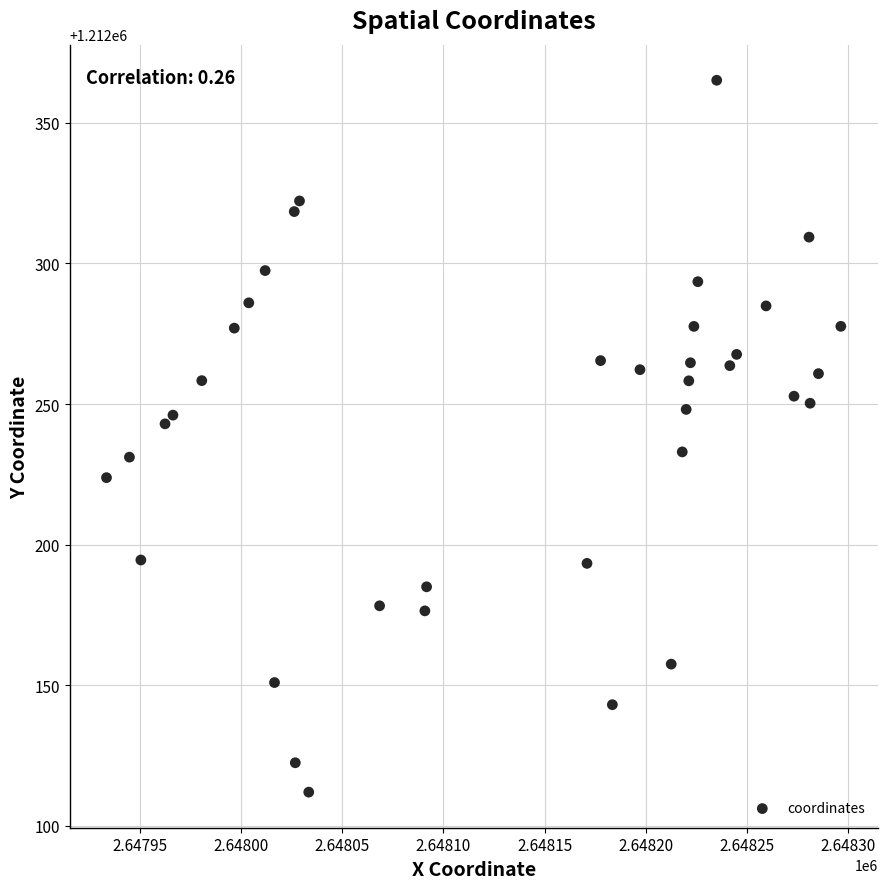

What is the range of Y values (max minus min)?

253.1